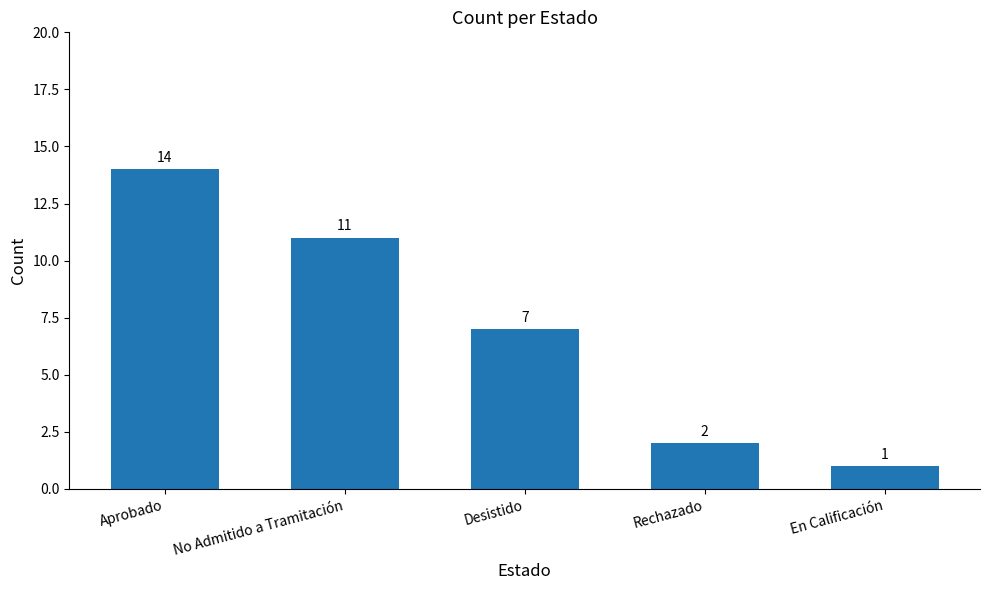

How many values are below 7?

2